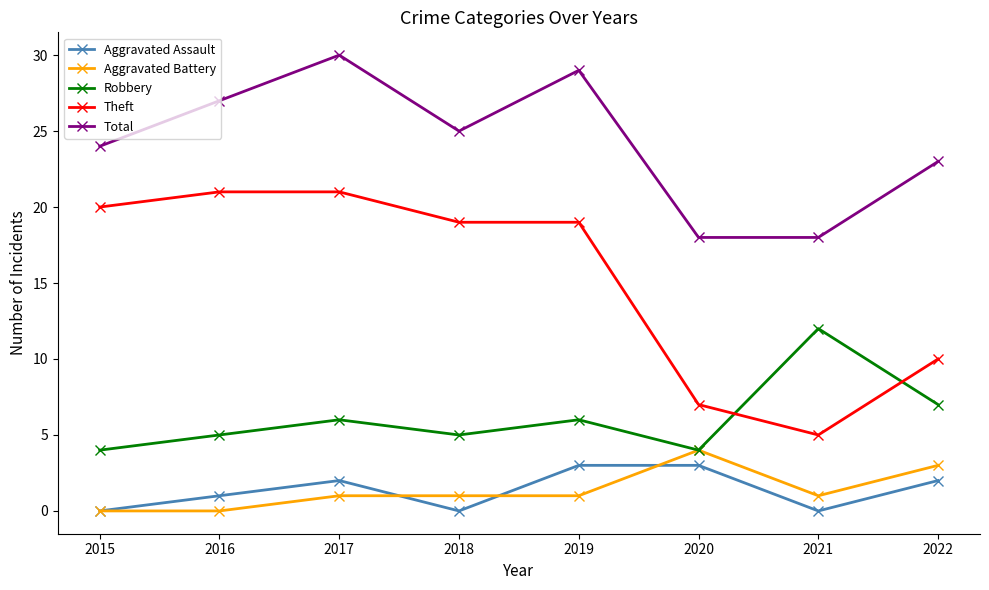

True or false: Aggravated Assault and Theft intersect in this chart.

False